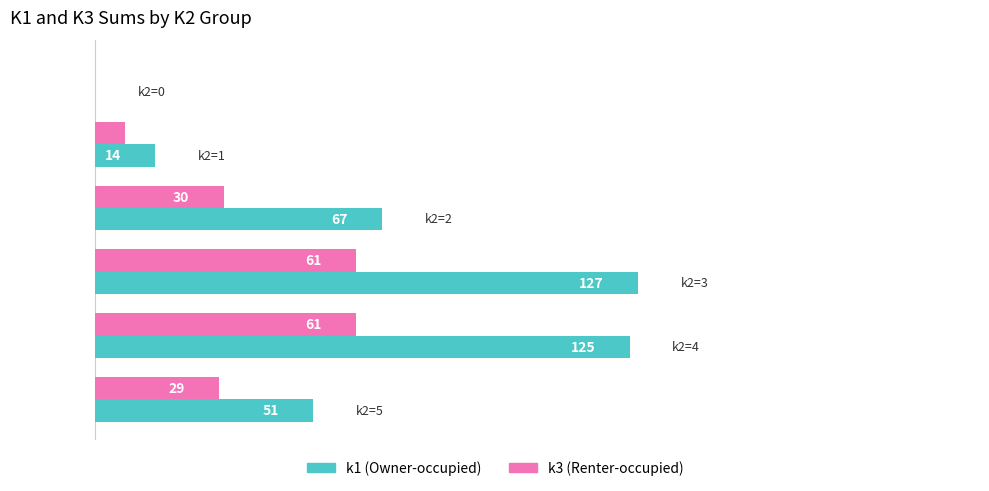

What is the average value of the k1 (Owner-occupied) series?

64